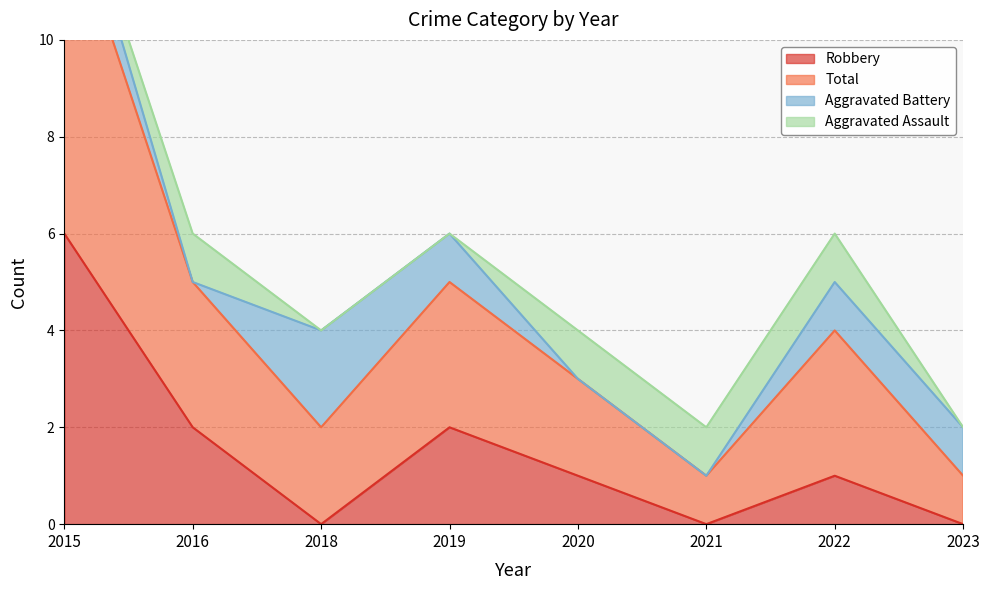

At which category is the sum across all series the highest?

2015